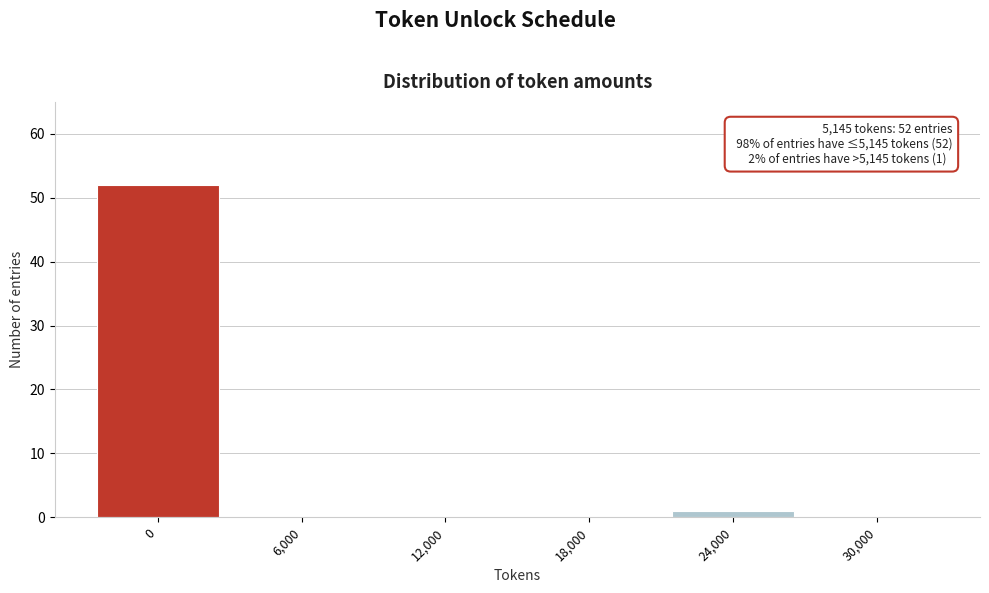

Reading left to right, what are all the values shown in this chart?

0=52	6,000=0	12,000=0	18,000=0	24,000=1	30,000=0